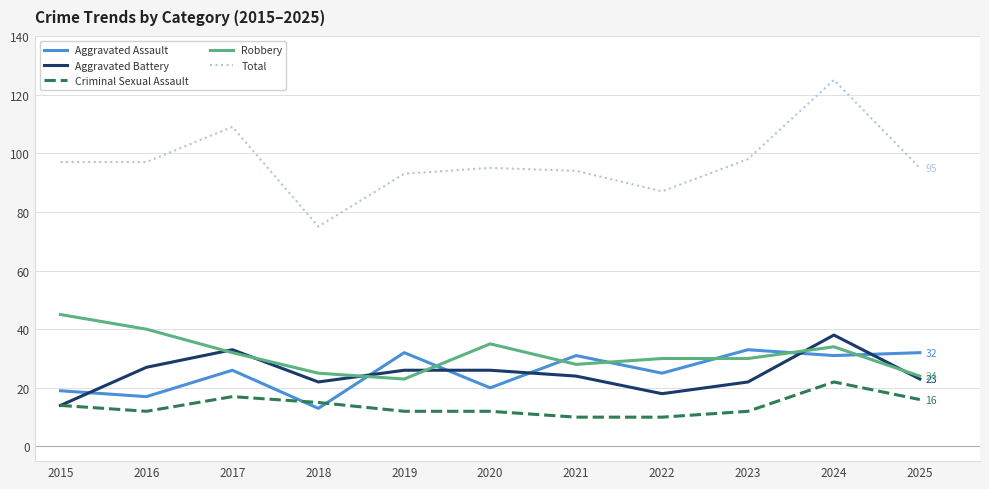

True or false: Total and Aggravated Battery cross at least once.

False